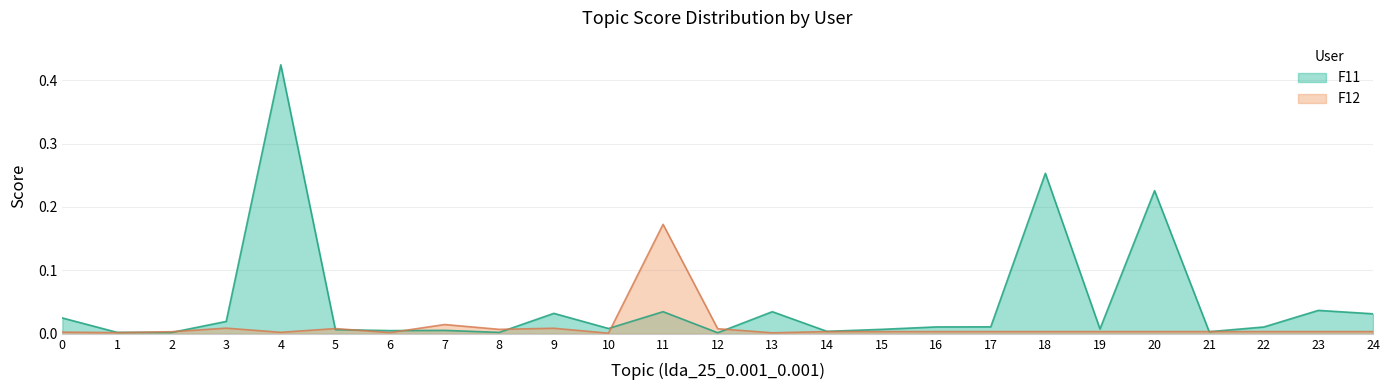

At which category is the sum across all series the highest?

4